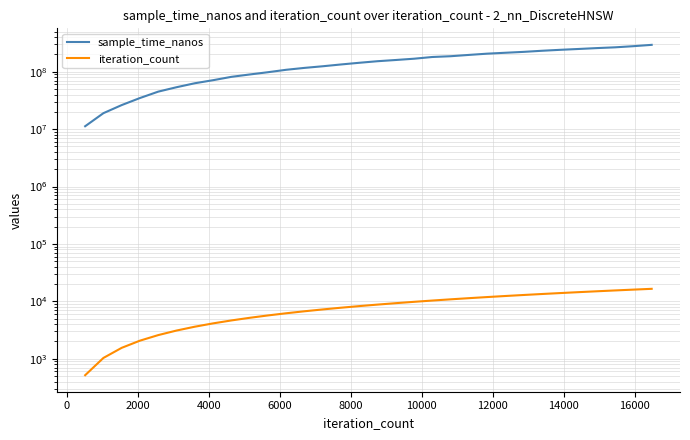

How many lines are shown in the chart?

2